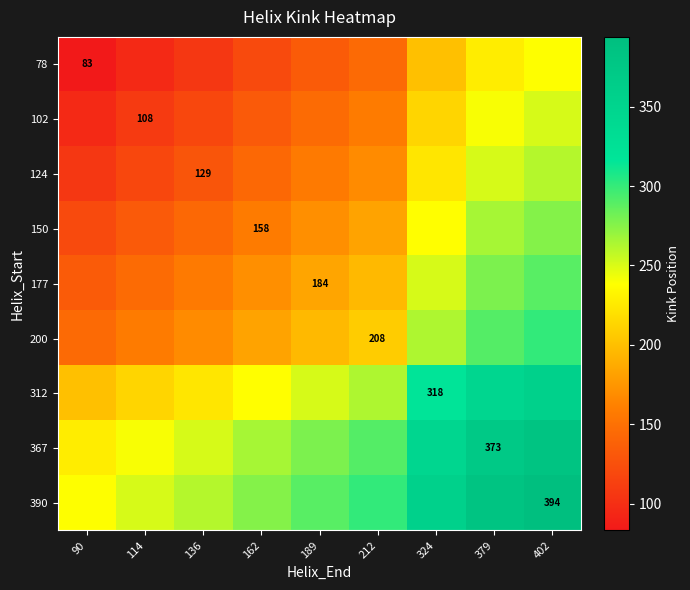

Is it true that 312 equals 107.7 at 324?

False